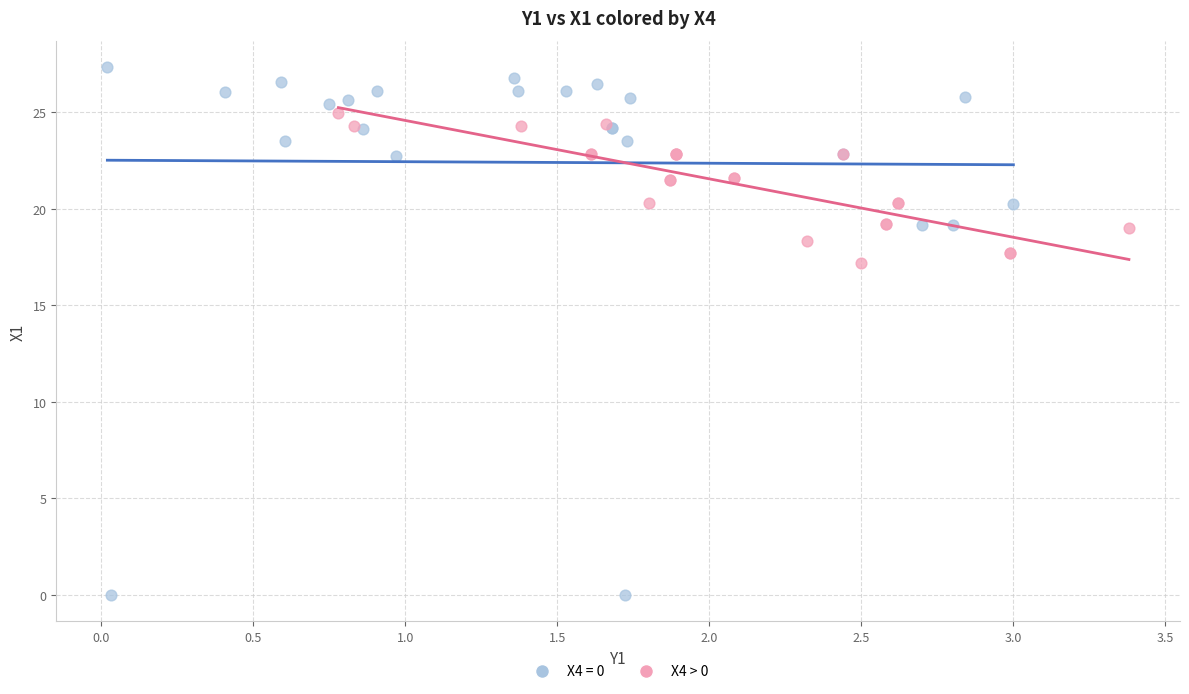

Which series reaches the minimum Y coordinate?

X4 = 0